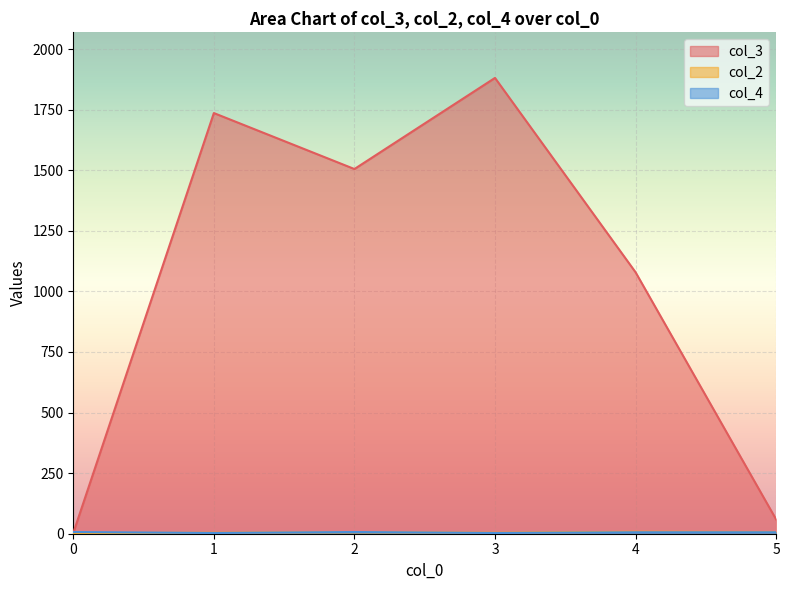

True or false: col_3 and col_4 intersect in this chart.

False